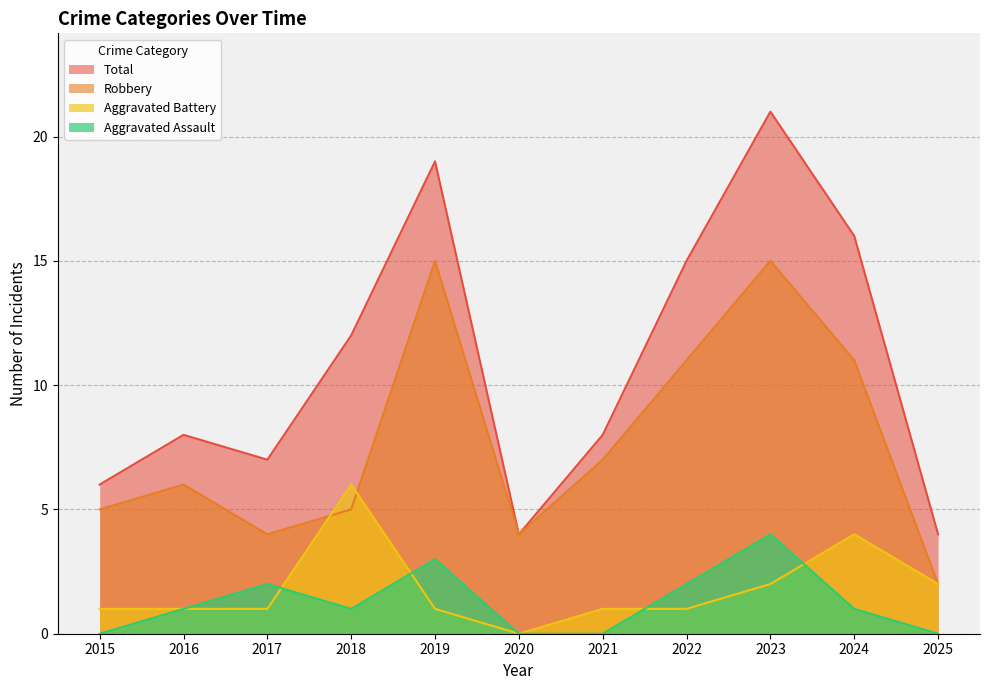

What is the approximate value of Total at 2024, to the nearest 10?

20